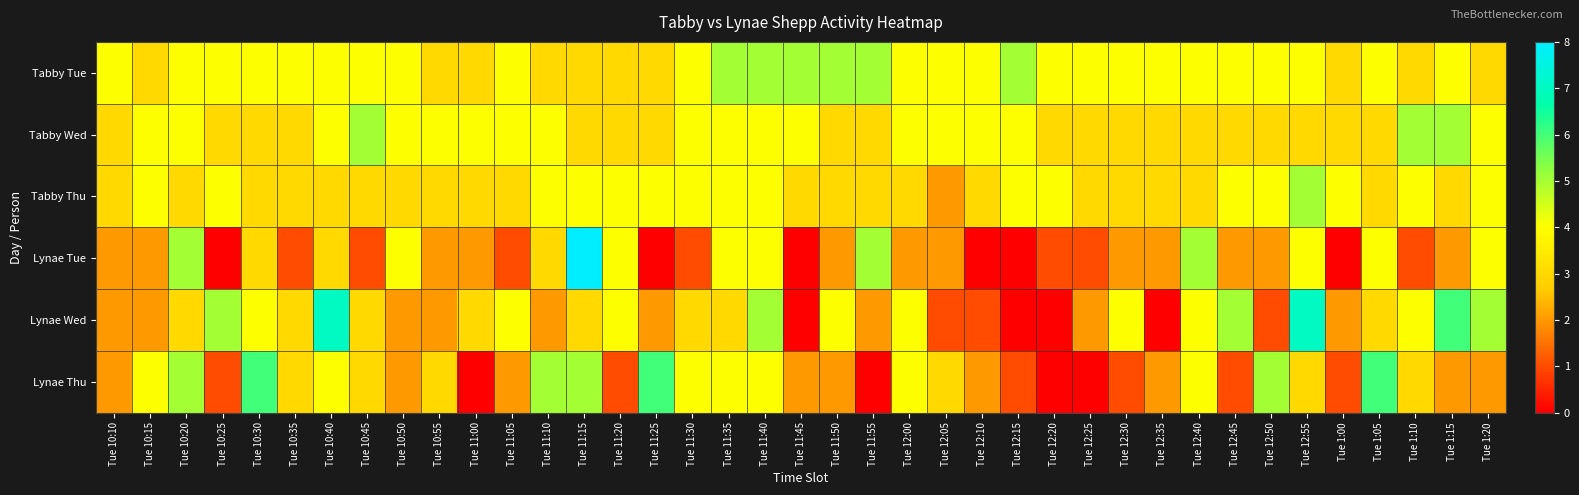

What is the maximum value shown in the chart?

8